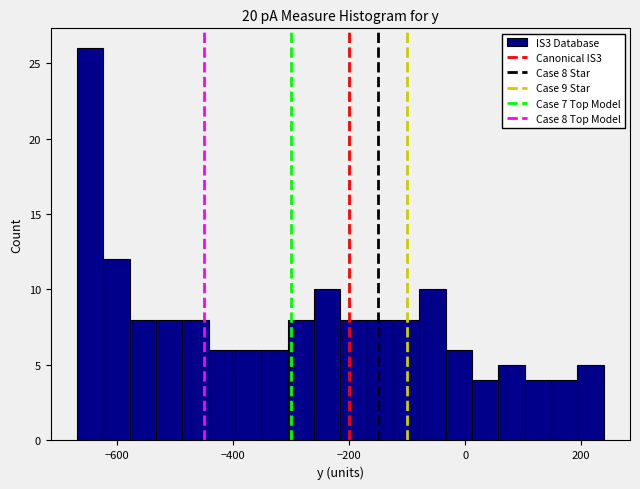

Read against the x-axis, roughly where is the centre of the tallest bar?

-640